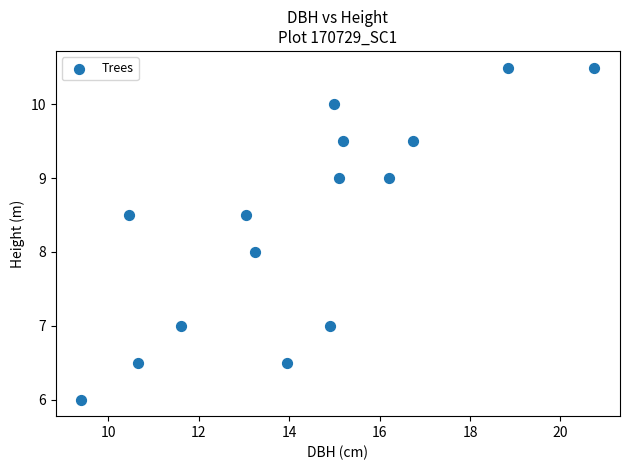

What is the range of Y values (max minus min)?

4.5